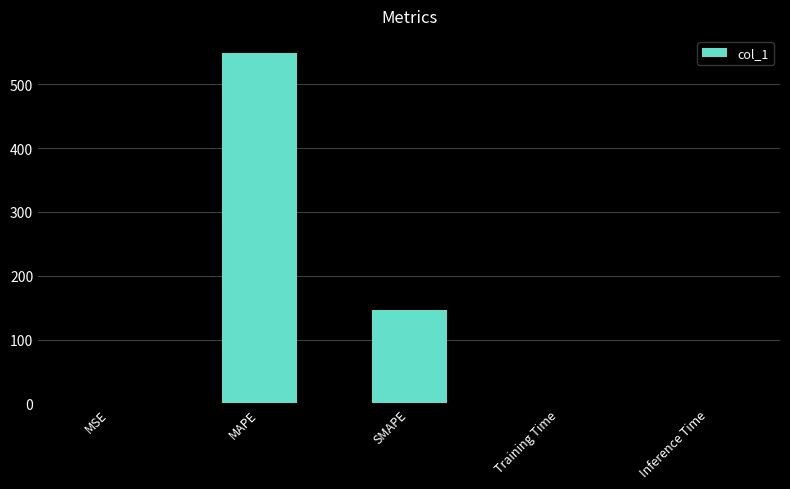

What is the average value?

139.0